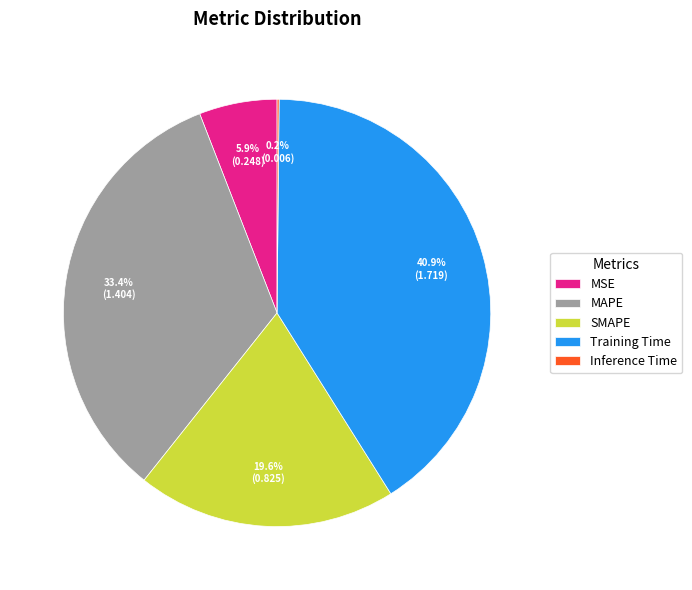

Is there any slice that represents more than half of the pie?

No